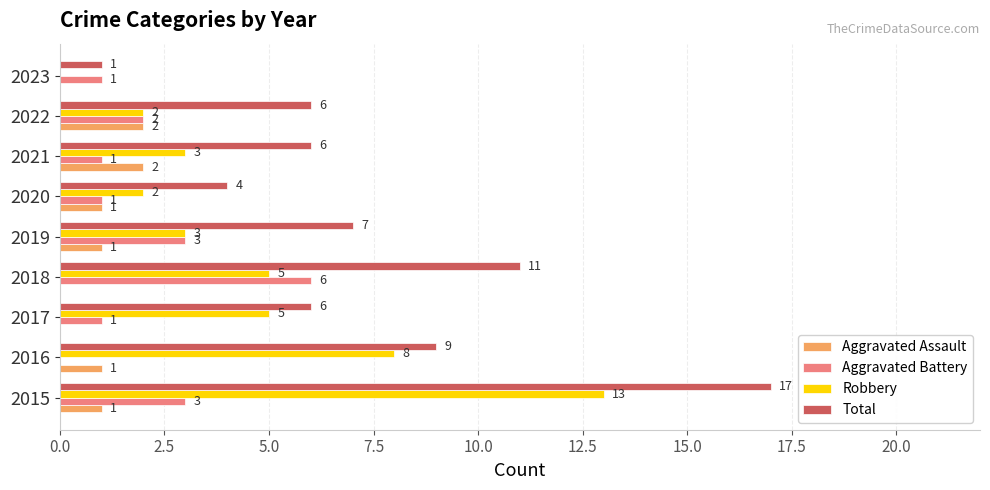

How many categories are shown in the chart?

9